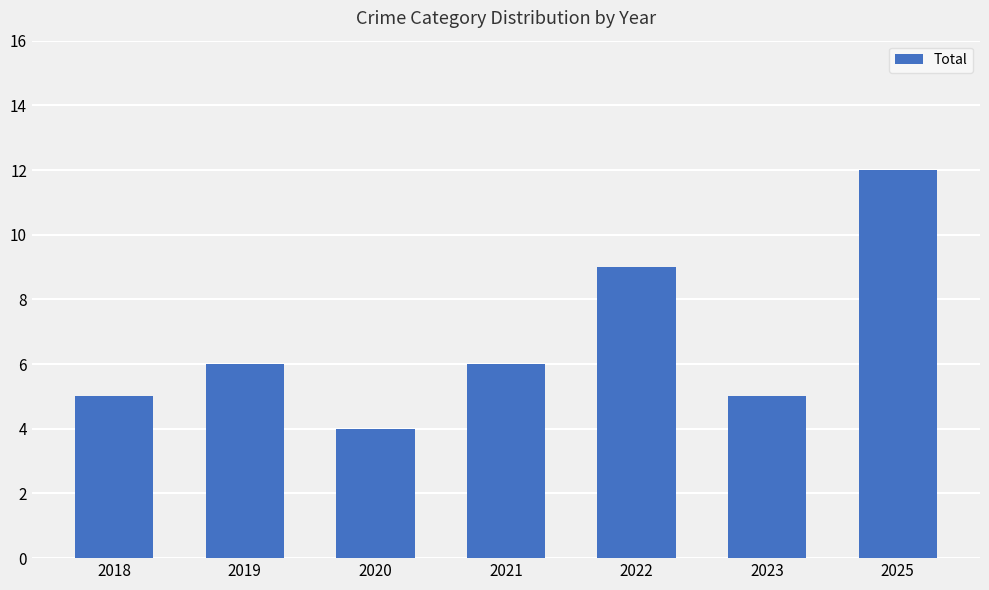

What is the sum of the values at 2021 and 2023?

11